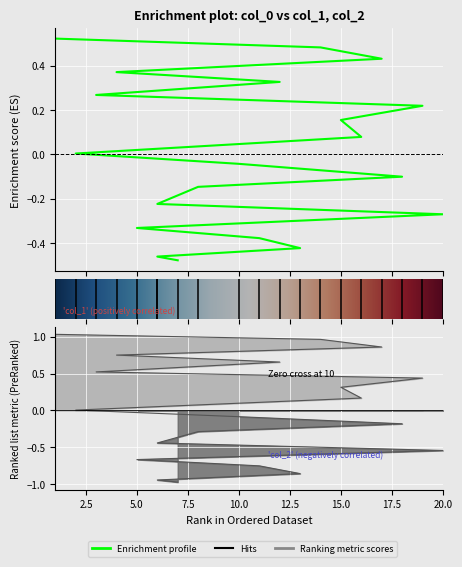

Which category has the highest value across all series?

1